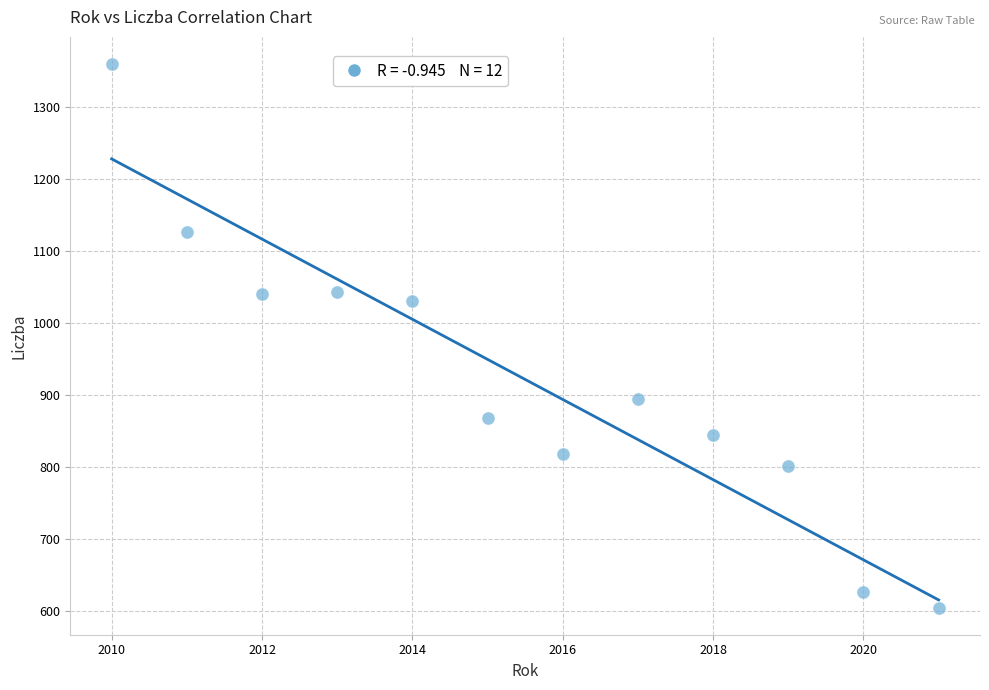

What Y value in the scatter plot is closest to 982?

1031